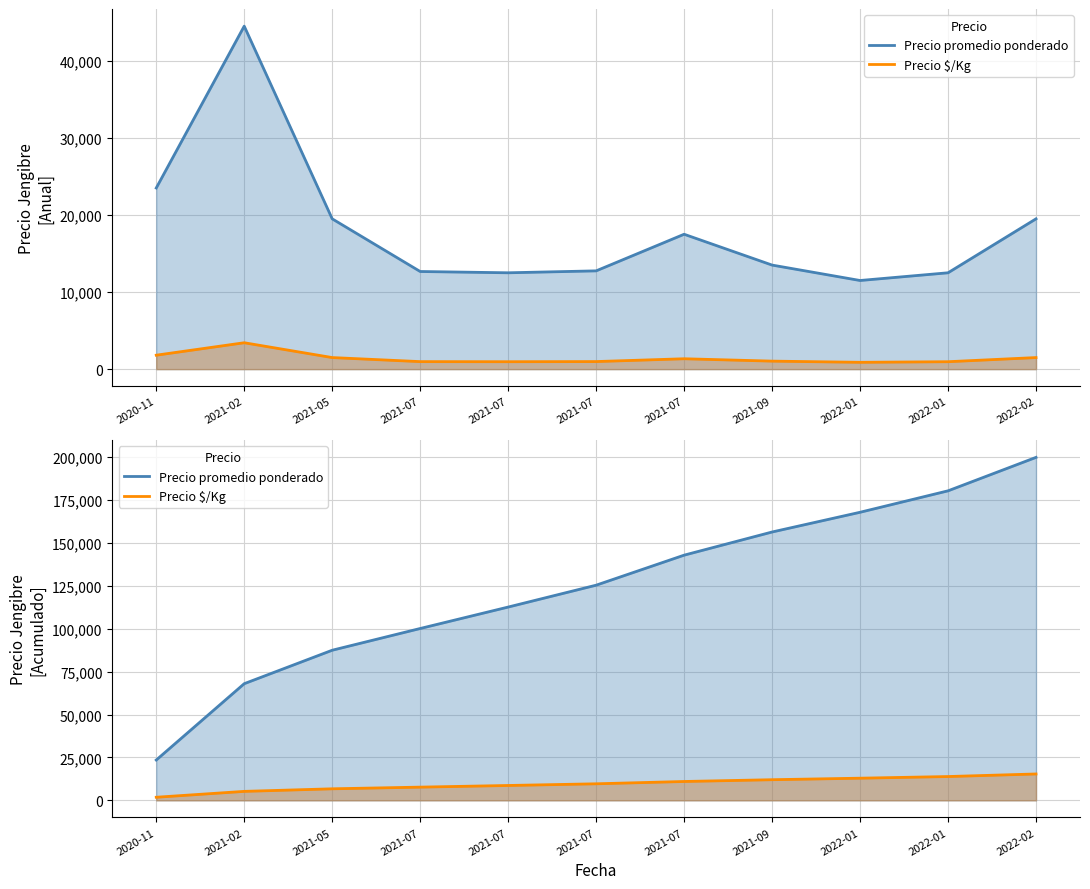

How many values in the Precio $/Kg series exceed 9648?

5